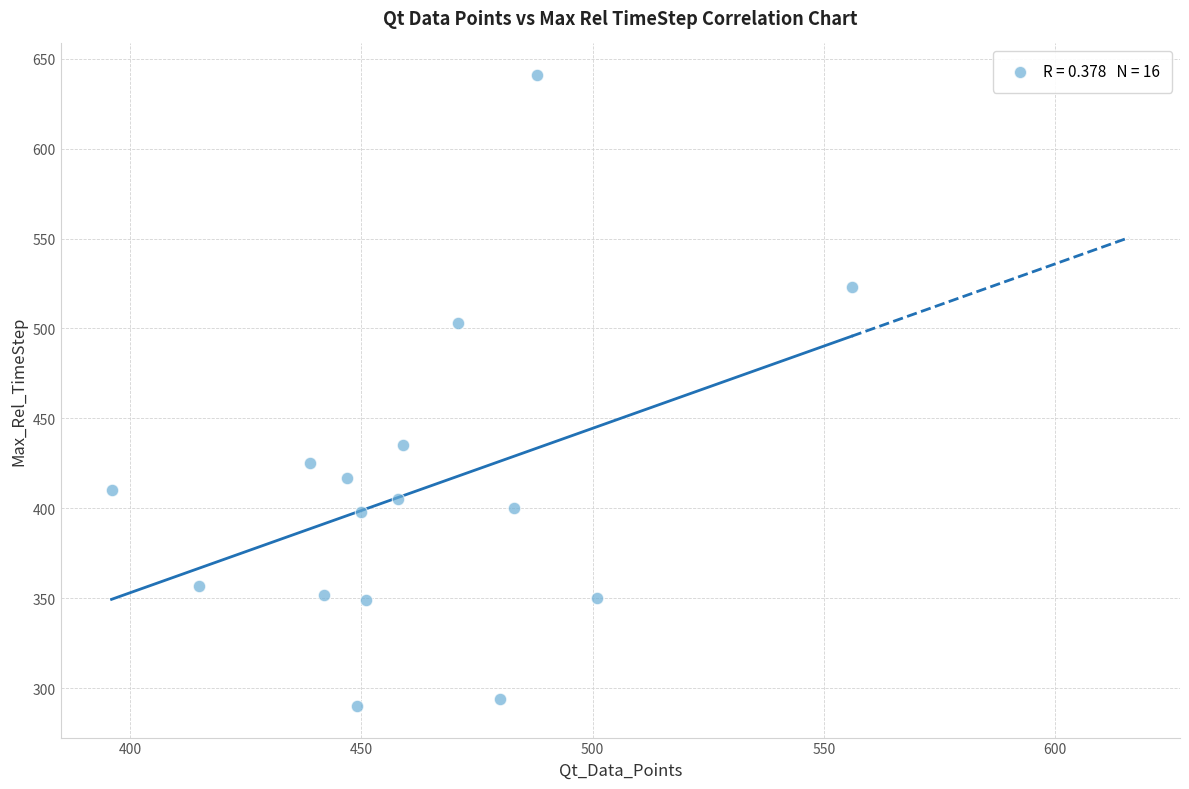

What Y value in the scatter plot is closest to 465?

435